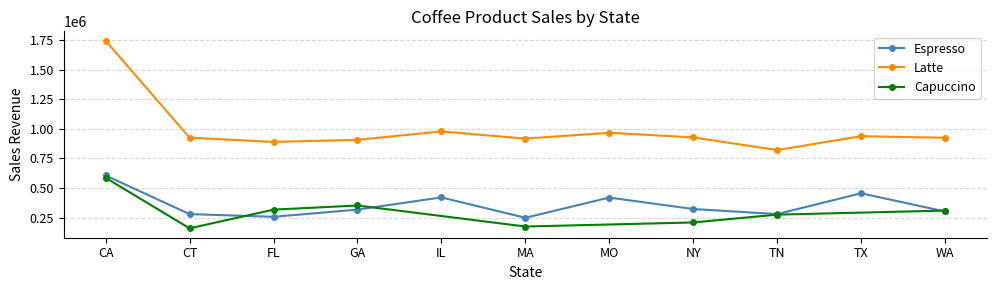

Between GA and MA, which series saw the biggest shift?

Espresso